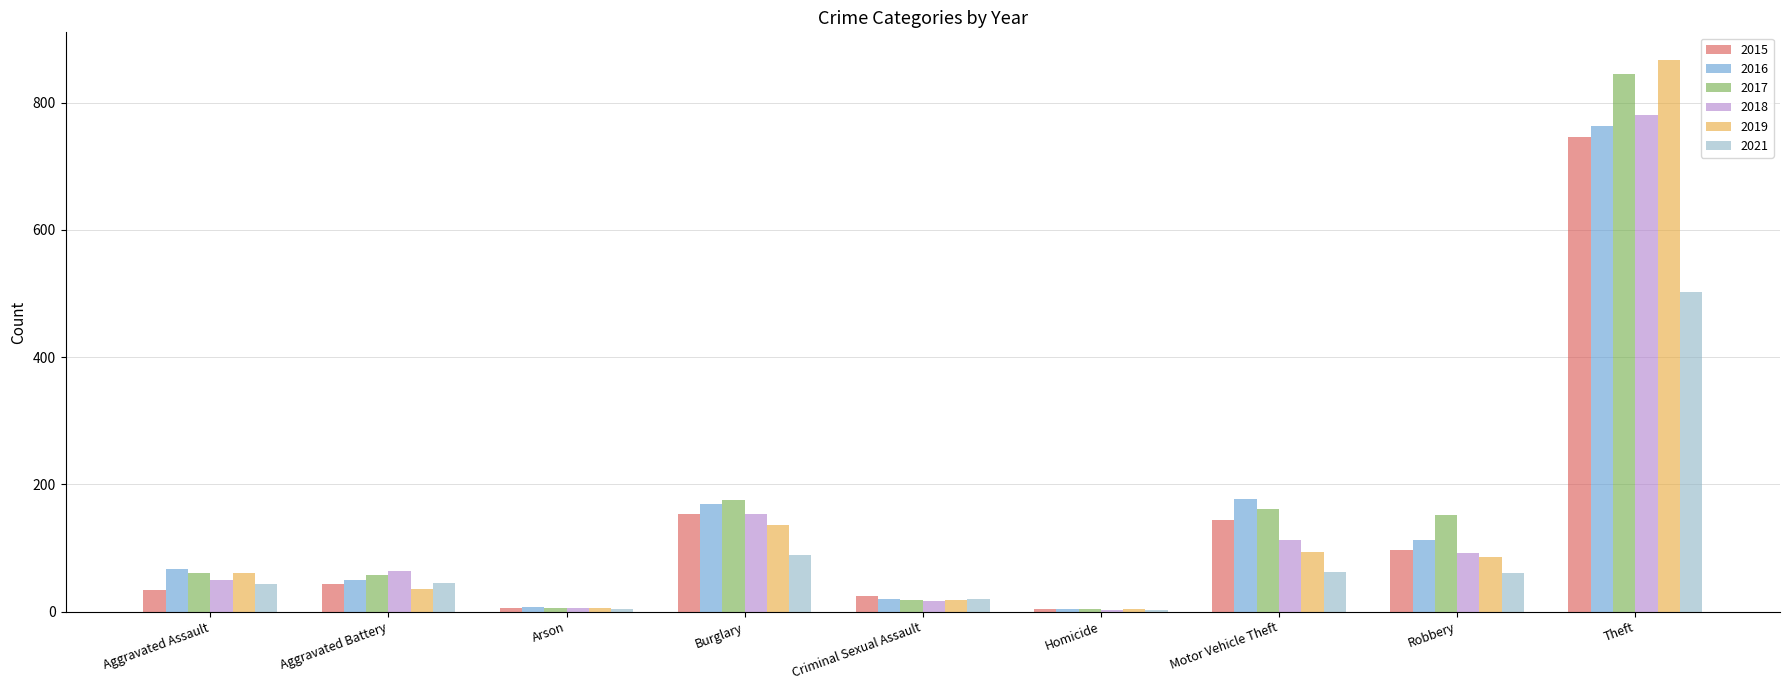

How many groups of bars are there?

9